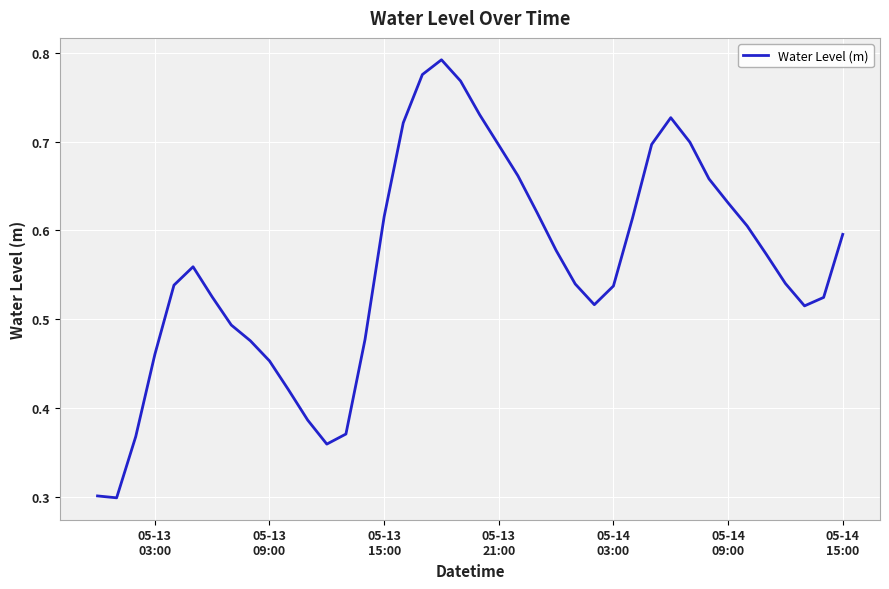

What is the minimum value shown in the chart?

0.3